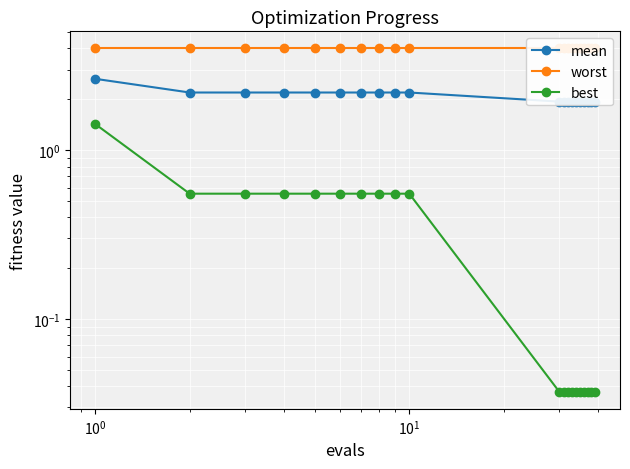

What are all the series names shown in the legend?

mean, worst, best